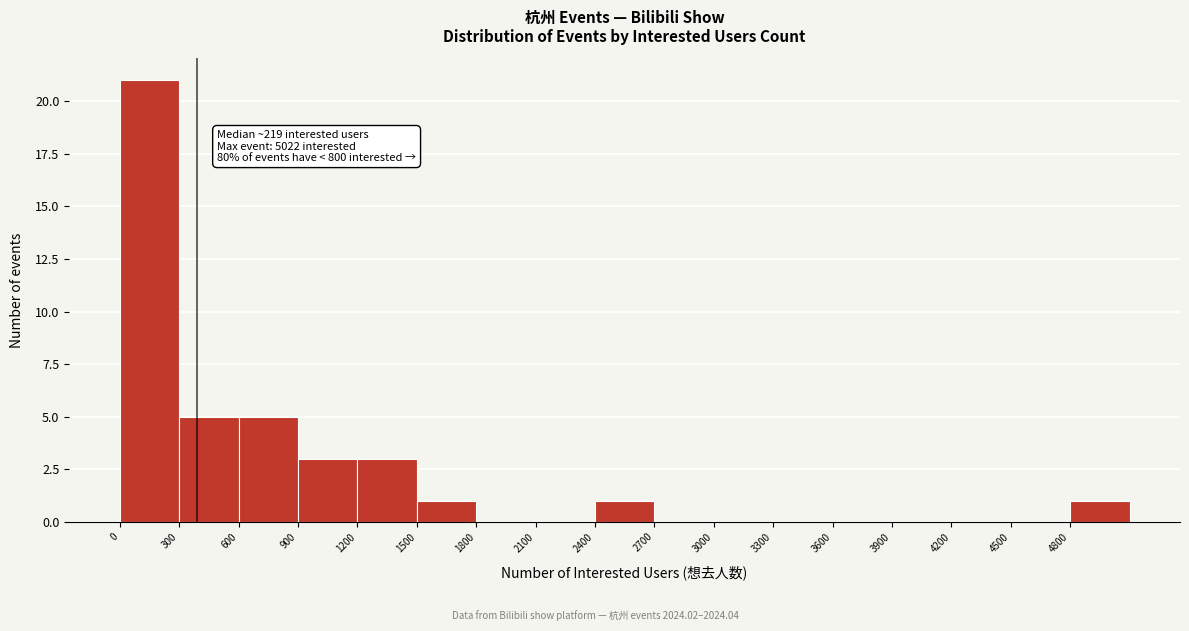

Which range on the x-axis has the tallest bar?

0 to 300